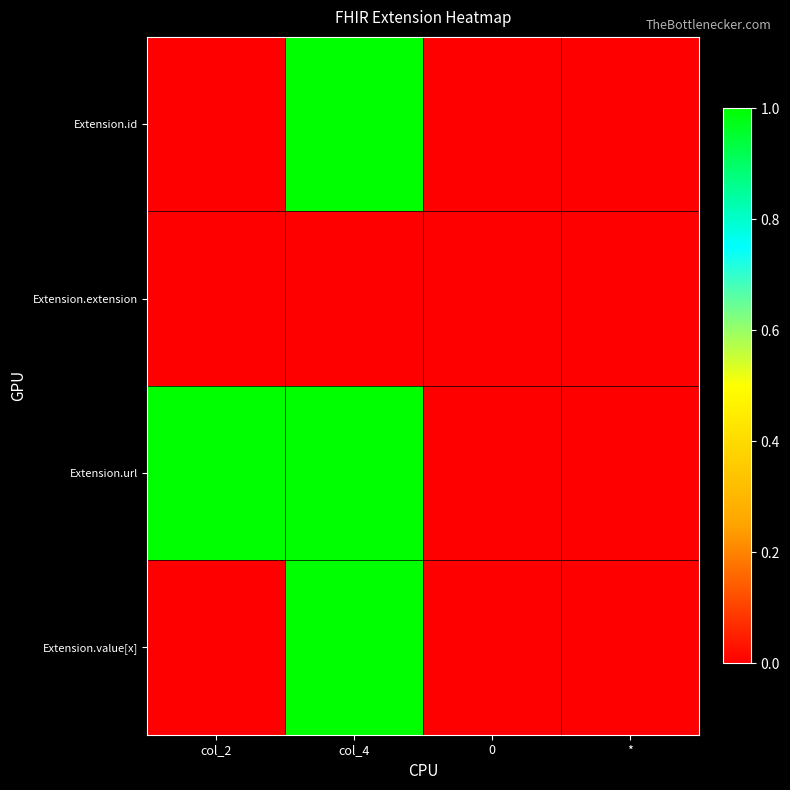

At how many categories does at least one series exceed 0?

2